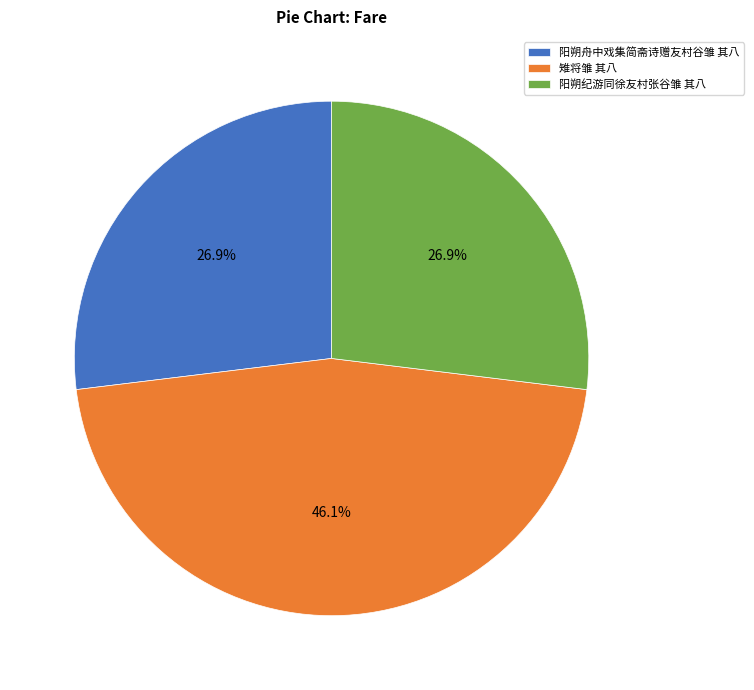

To the nearest percent, what is the average slice percentage?

33%